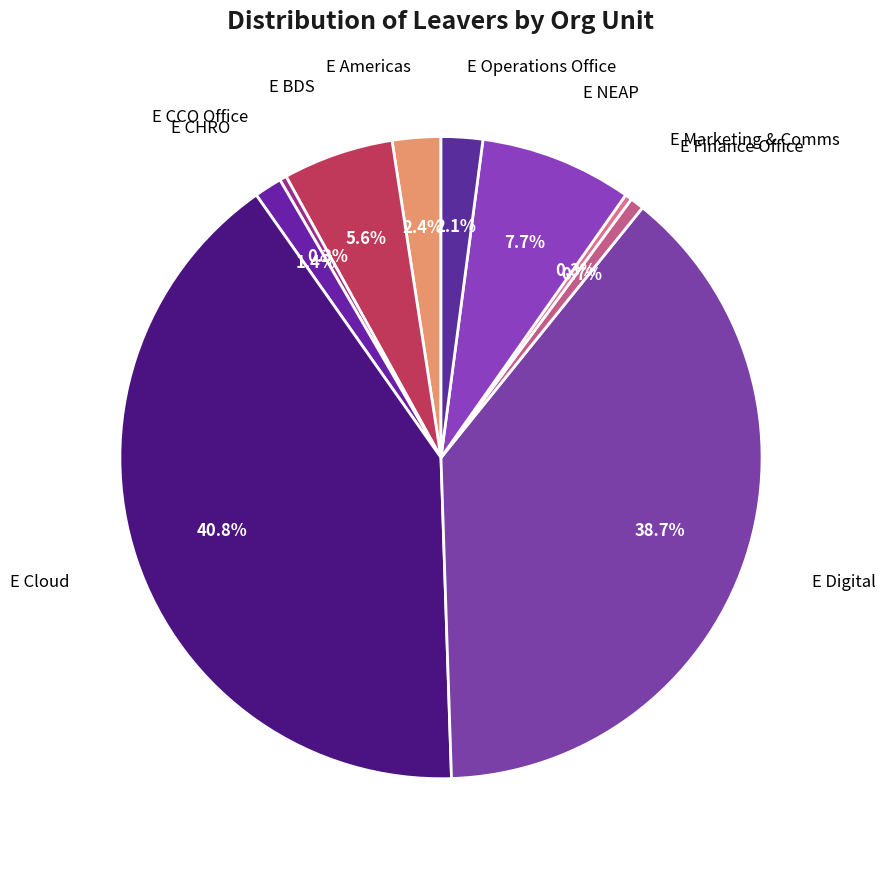

How many slices are in this pie chart?

10